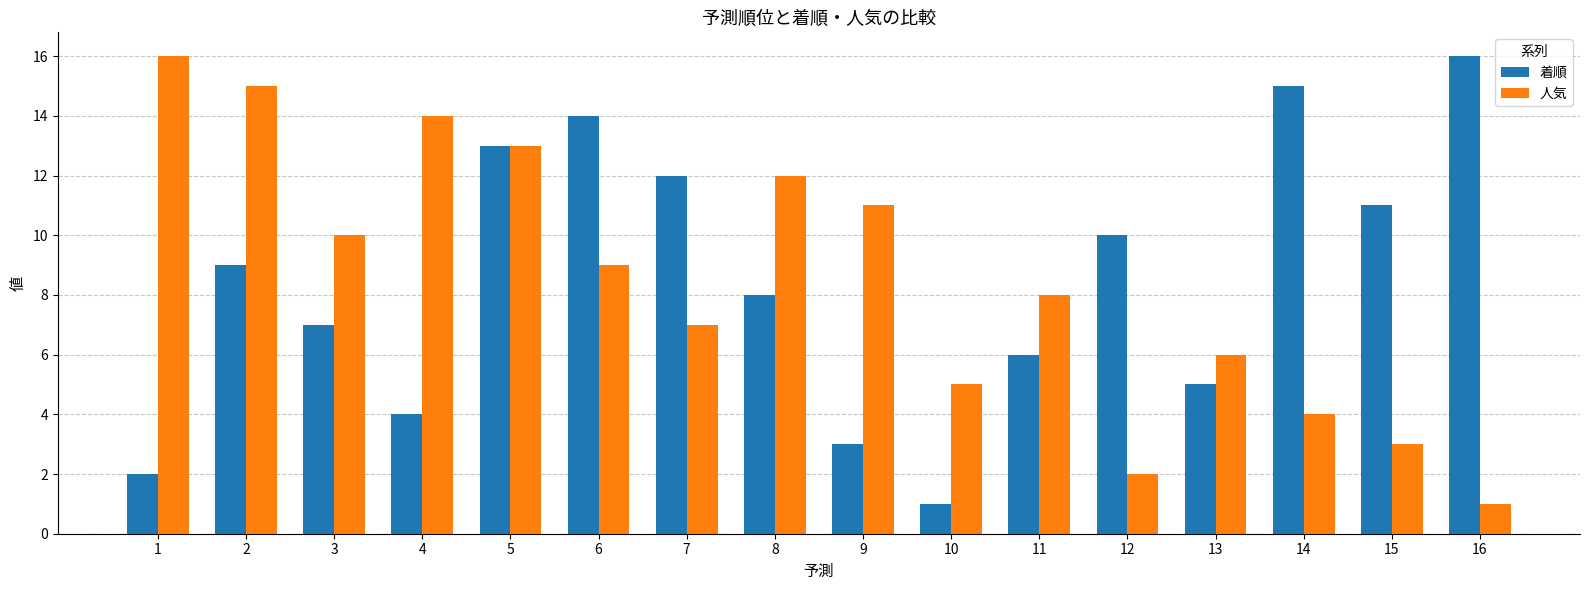

Is it true that 着順 equals 4 at 4?

True